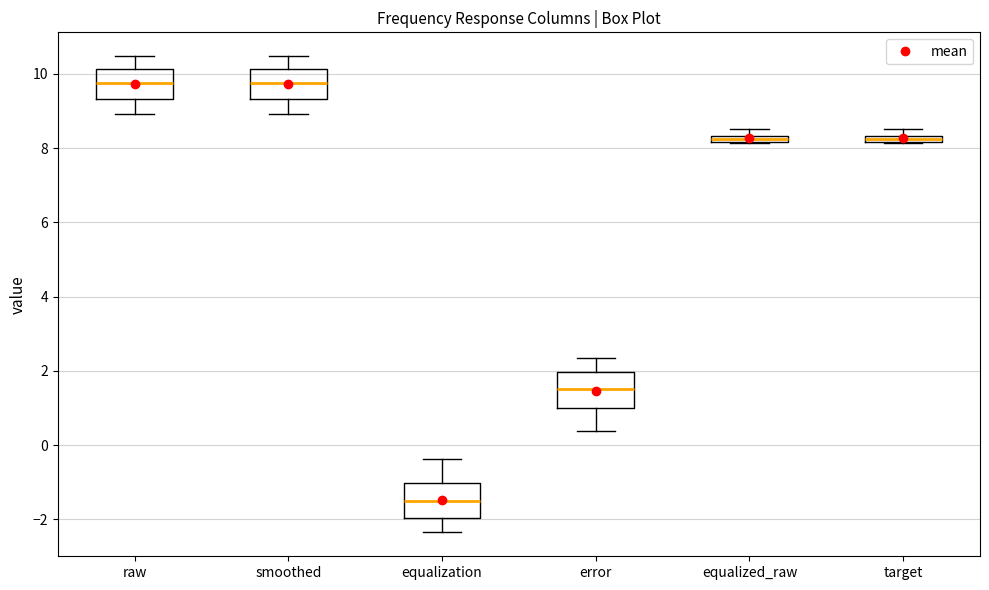

Where does the median line of the box for smoothed sit on the y-axis? The values are not printed on the chart, so give them approximately, as read against the axis.

9.8